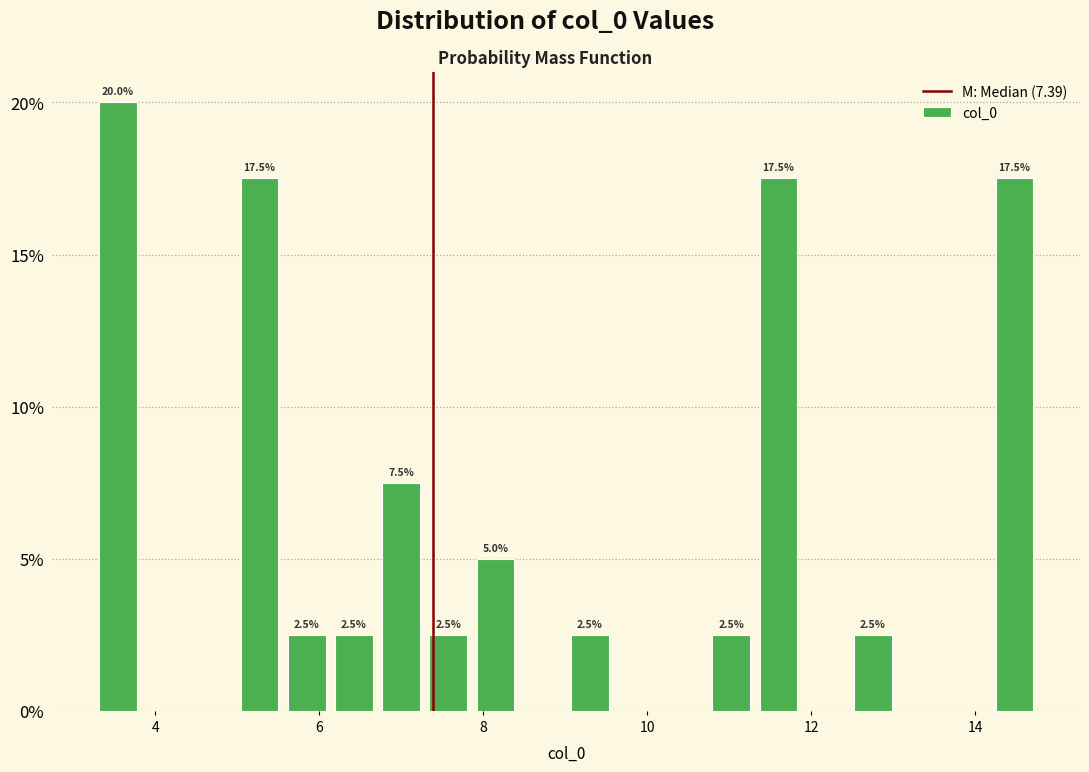

Read against the x-axis, roughly where is the centre of the tallest bar?

3.6